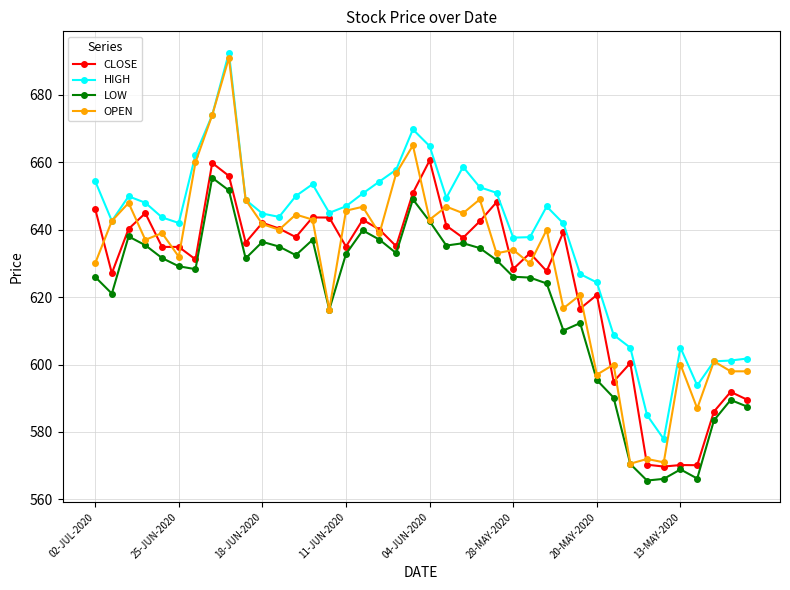

True or false: CLOSE and LOW intersect in this chart.

False